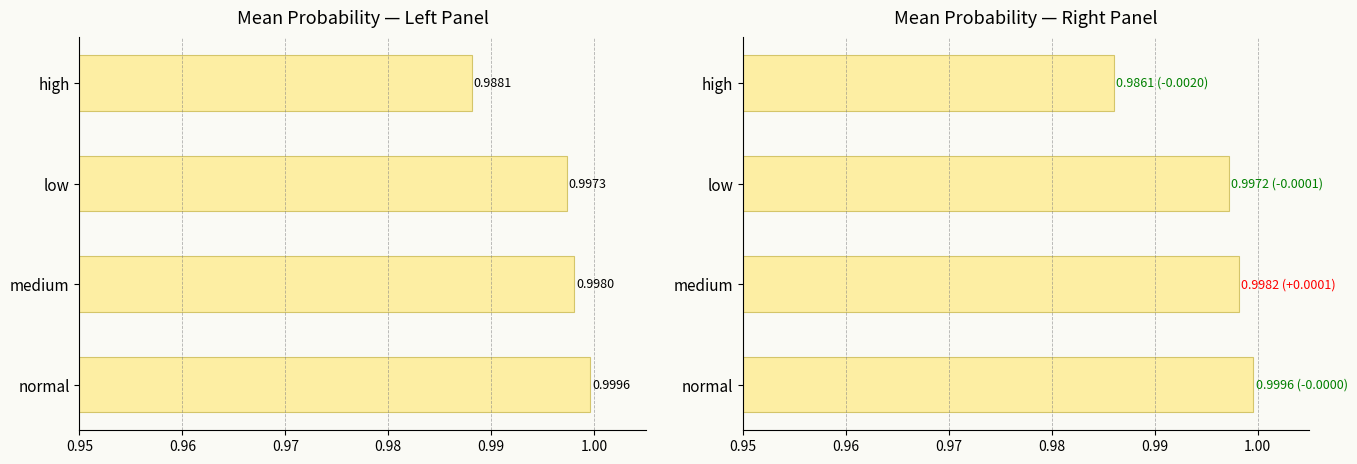

How many data points does each series have?

4